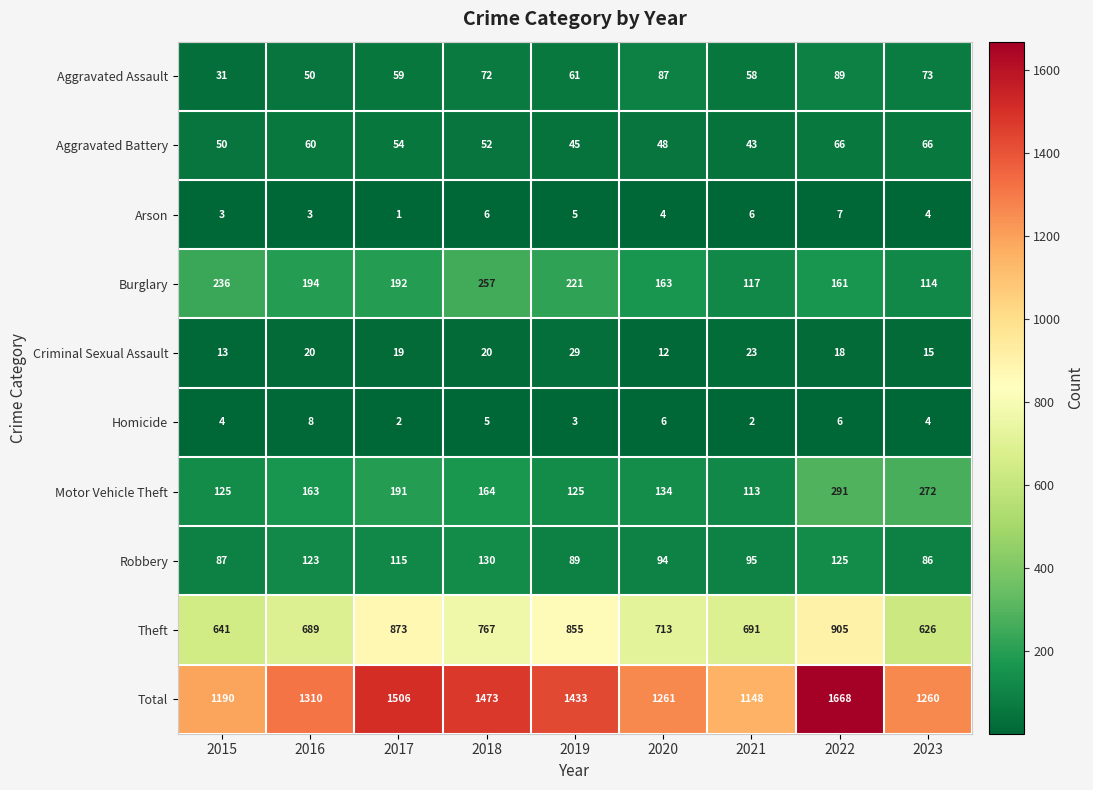

Which category has the highest value across all series?

2022